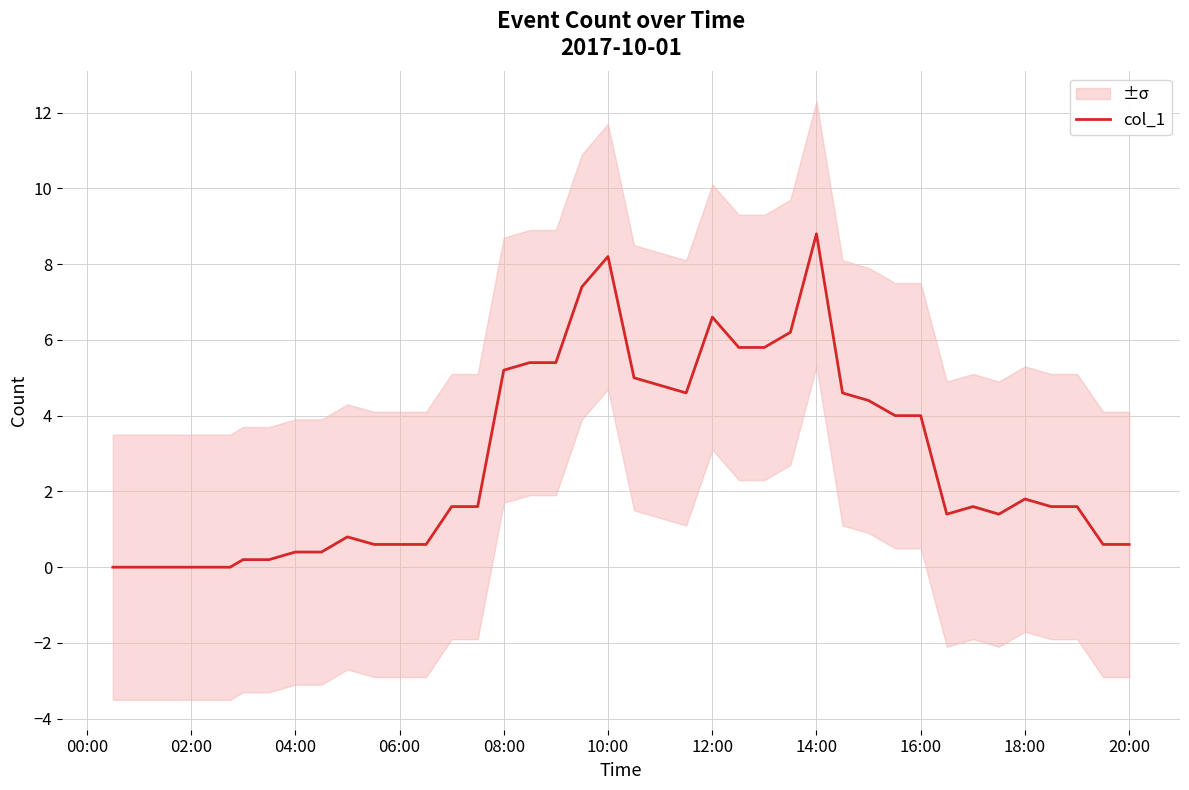

How many data points does each series have?

40